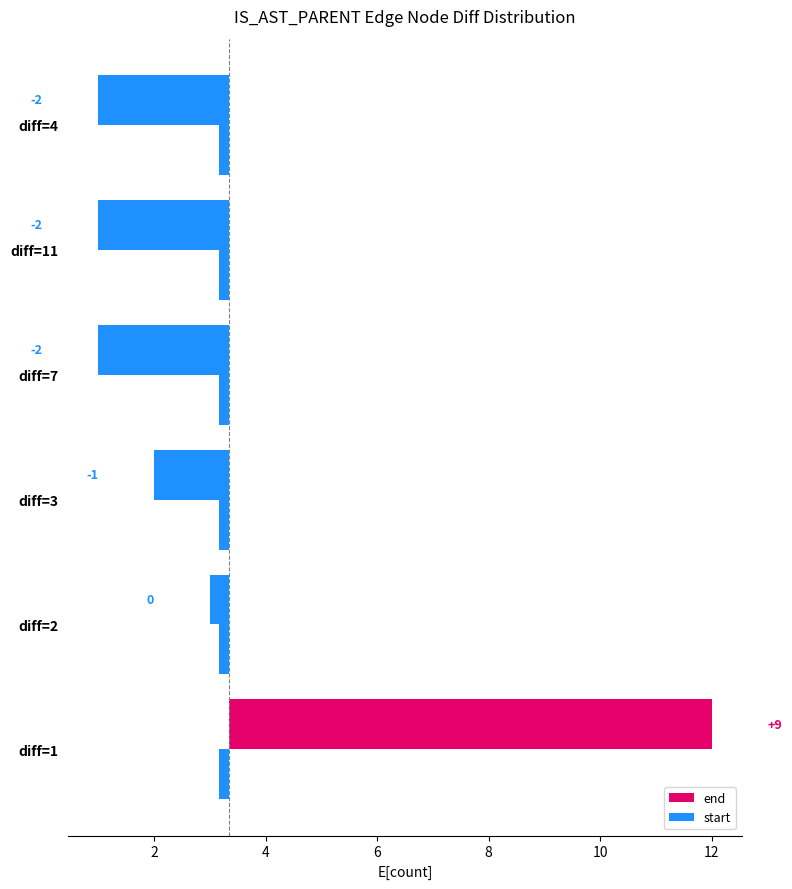

What is the difference between the end values at diff=1 and diff=3?

10.0